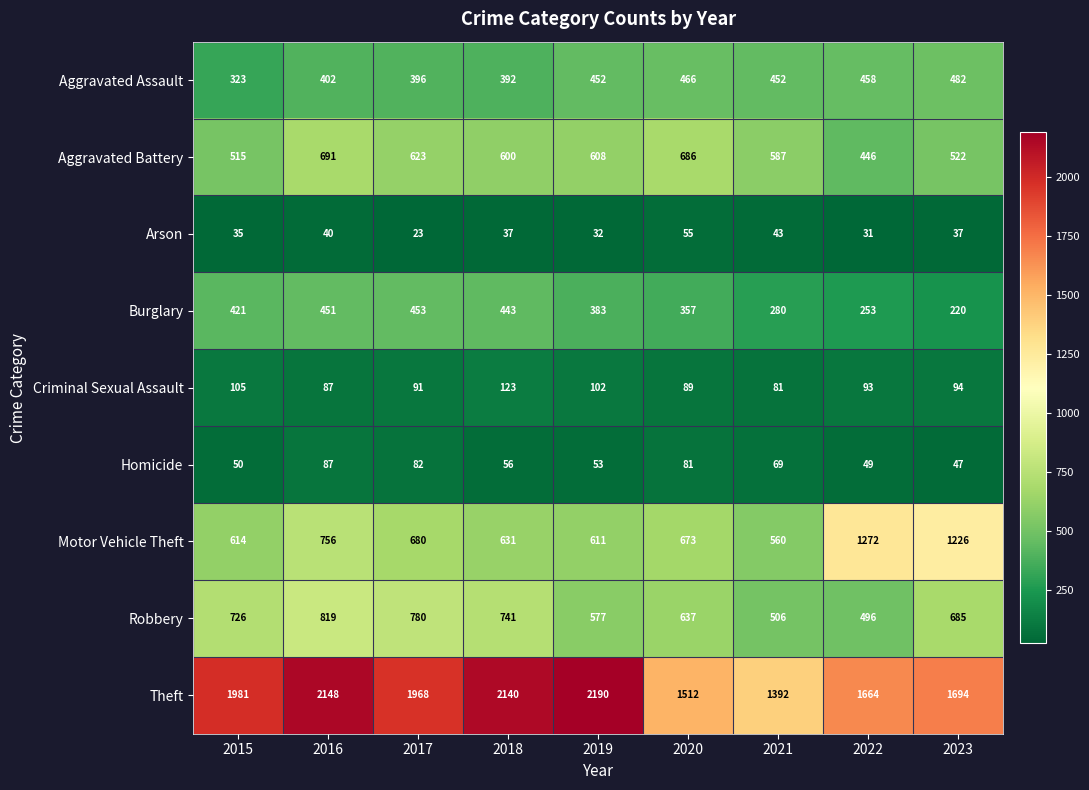

At which category does the chart reach its minimum across all series?

2017